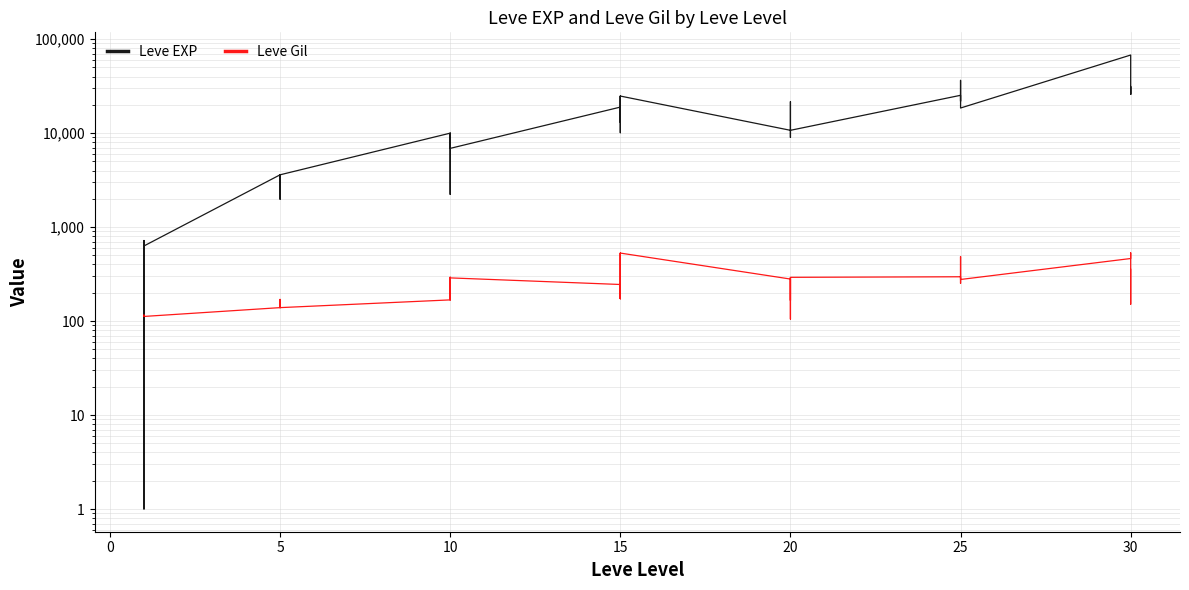

What are all the series names shown in the legend?

Leve EXP, Leve Gil